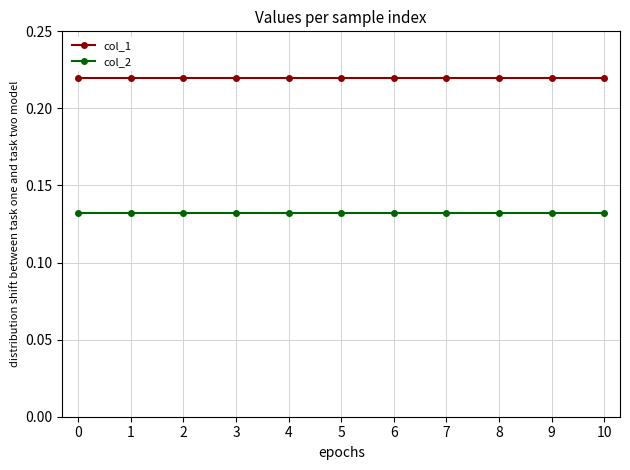

Does the chart have visible grid lines?

Yes